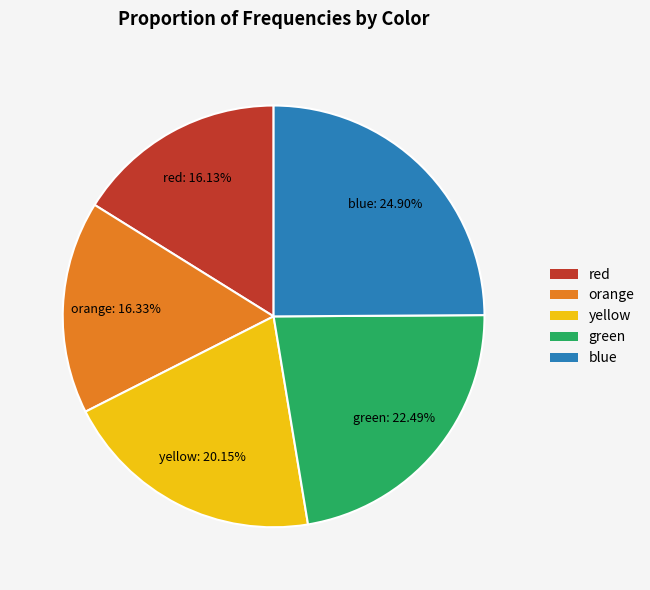

To the nearest percent, what portion does green represent?

22%